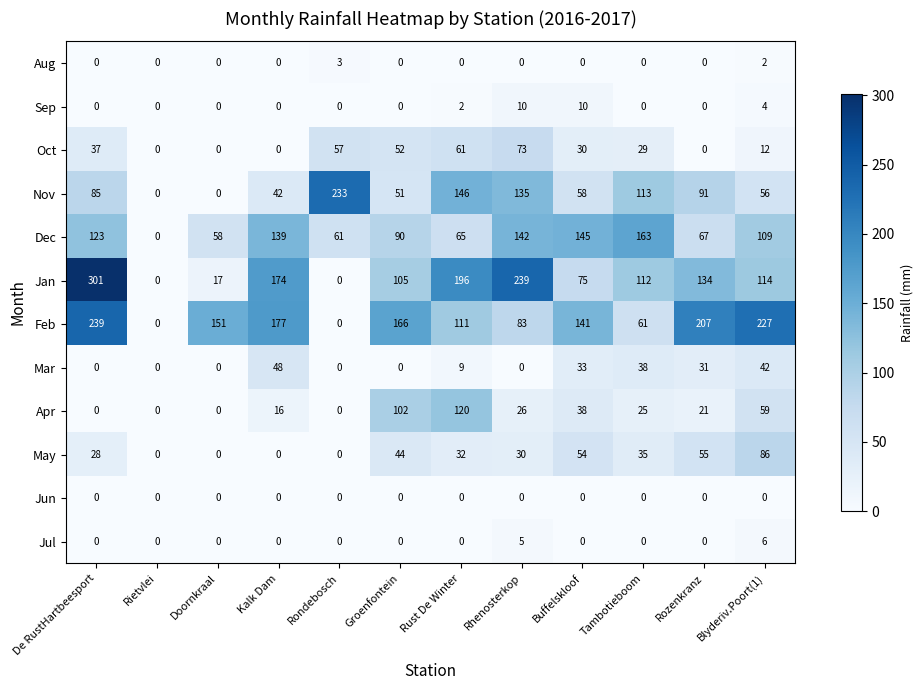

Count the number of categories in the chart.

12